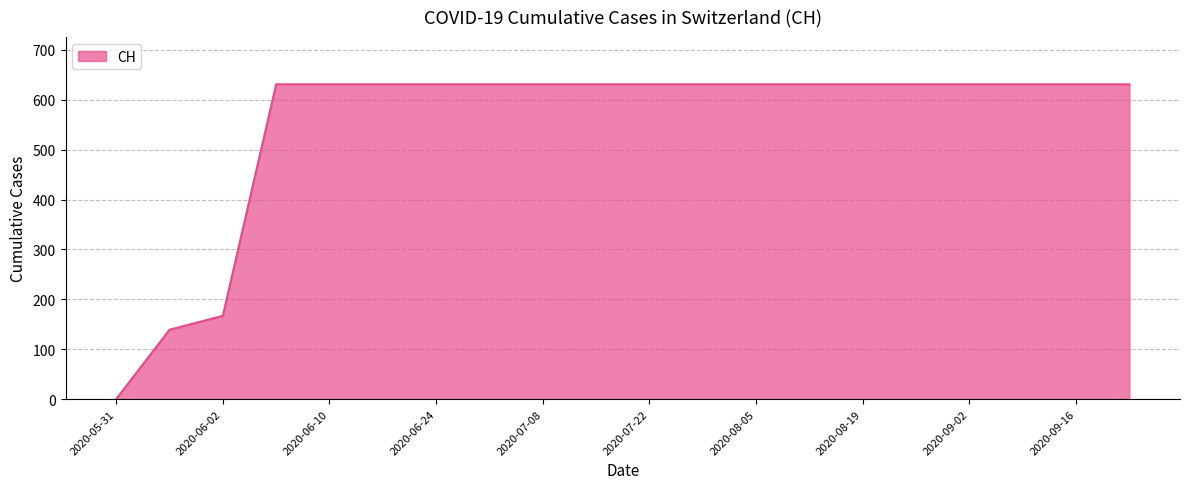

What is the difference between the maximum and minimum values?

631